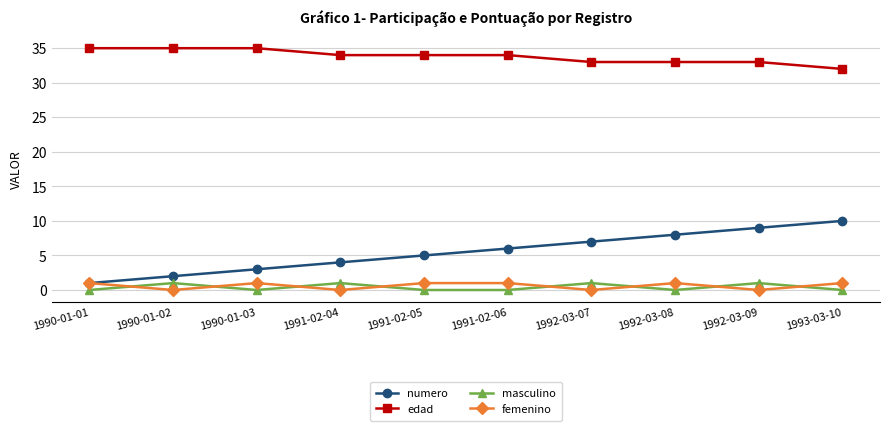

Reading left to right, list all the values displayed in this chart.

numero: 1990-01-01=1	1990-01-02=2	1990-01-03=3	1991-02-04=4	1991-02-05=5	1991-02-06=6	1992-03-07=7	1992-03-08=8	1992-03-09=9	1993-03-10=10
edad: 1990-01-01=35	1990-01-02=35	1990-01-03=35	1991-02-04=34	1991-02-05=34	1991-02-06=34	1992-03-07=33	1992-03-08=33	1992-03-09=33	1993-03-10=32
masculino: 1990-01-01=0	1990-01-02=1	1990-01-03=0	1991-02-04=1	1991-02-05=0	1991-02-06=0	1992-03-07=1	1992-03-08=0	1992-03-09=1	1993-03-10=0
femenino: 1990-01-01=1	1990-01-02=0	1990-01-03=1	1991-02-04=0	1991-02-05=1	1991-02-06=1	1992-03-07=0	1992-03-08=1	1992-03-09=0	1993-03-10=1